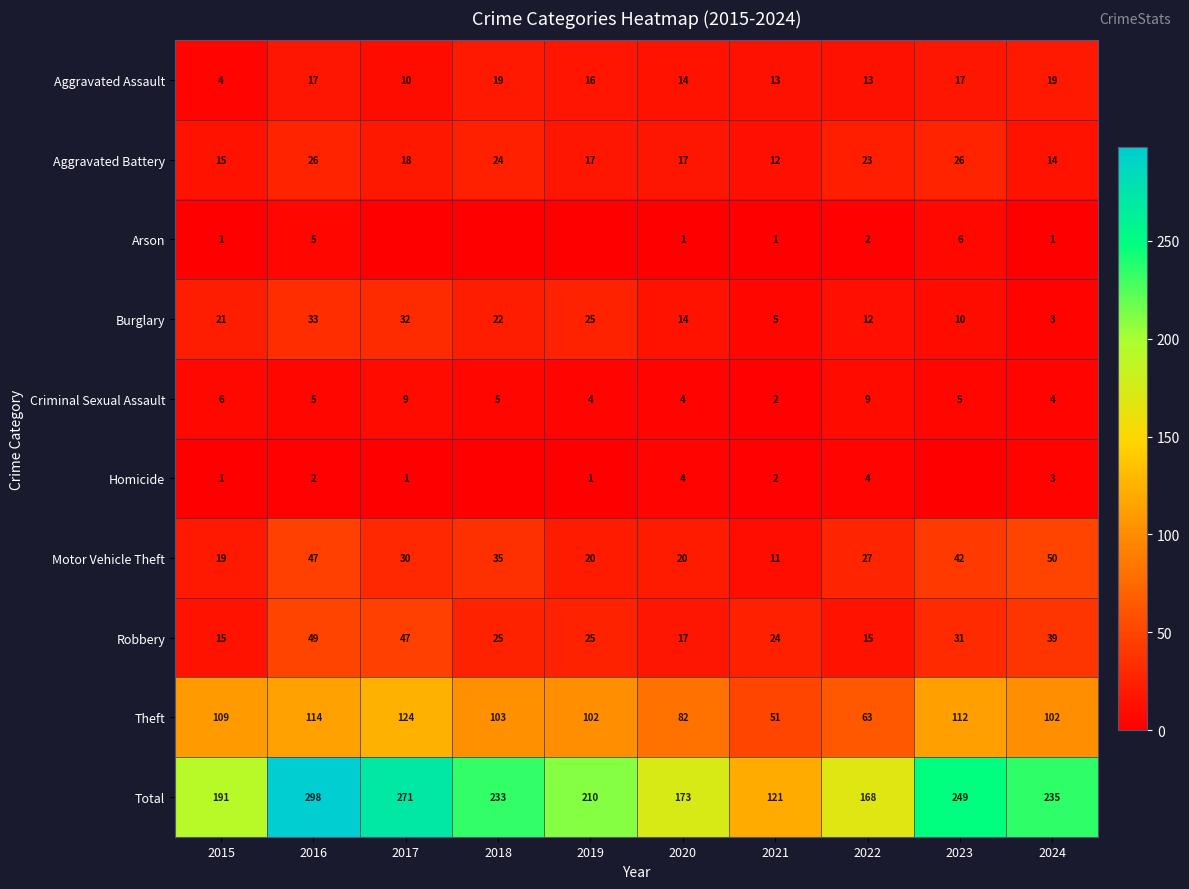

How many values in the Theft series are below 103?

5